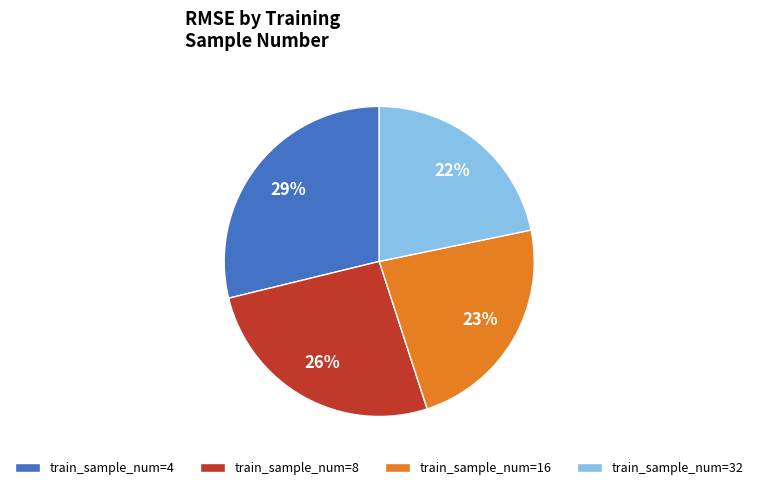

Does any single category account for the majority?

No